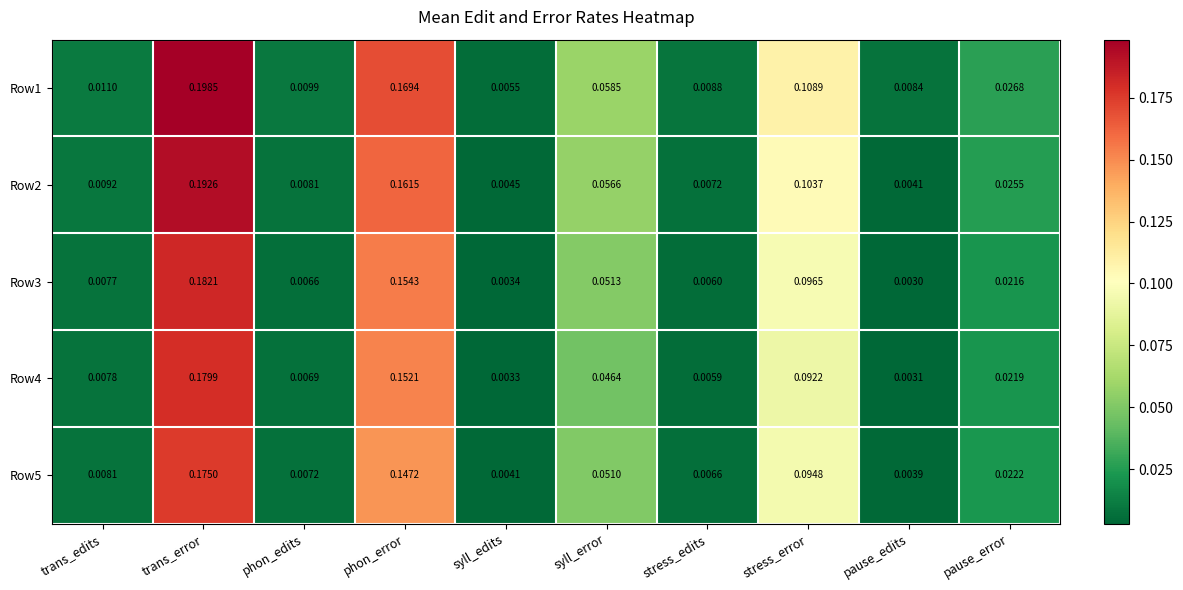

List the series in order of their peak value, lowest first.

Row5, Row4, Row3, Row2, Row1